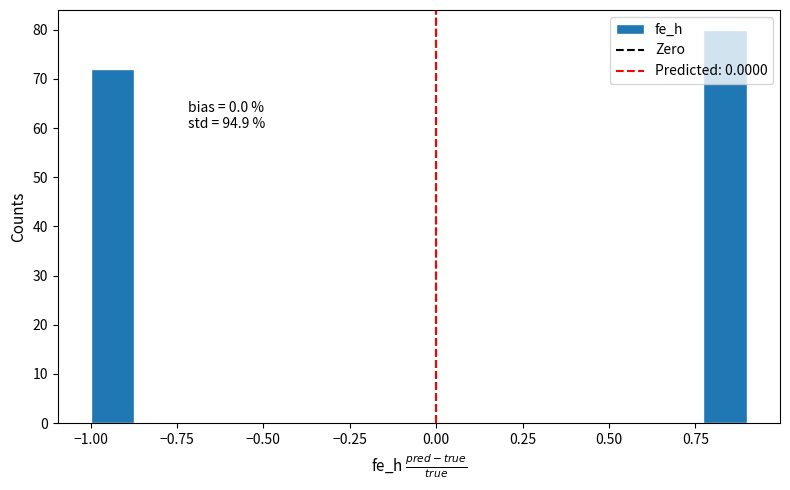

Around what value on the x-axis is the tallest bar? Give the approximate position of its centre, as read against the axis.

0.85